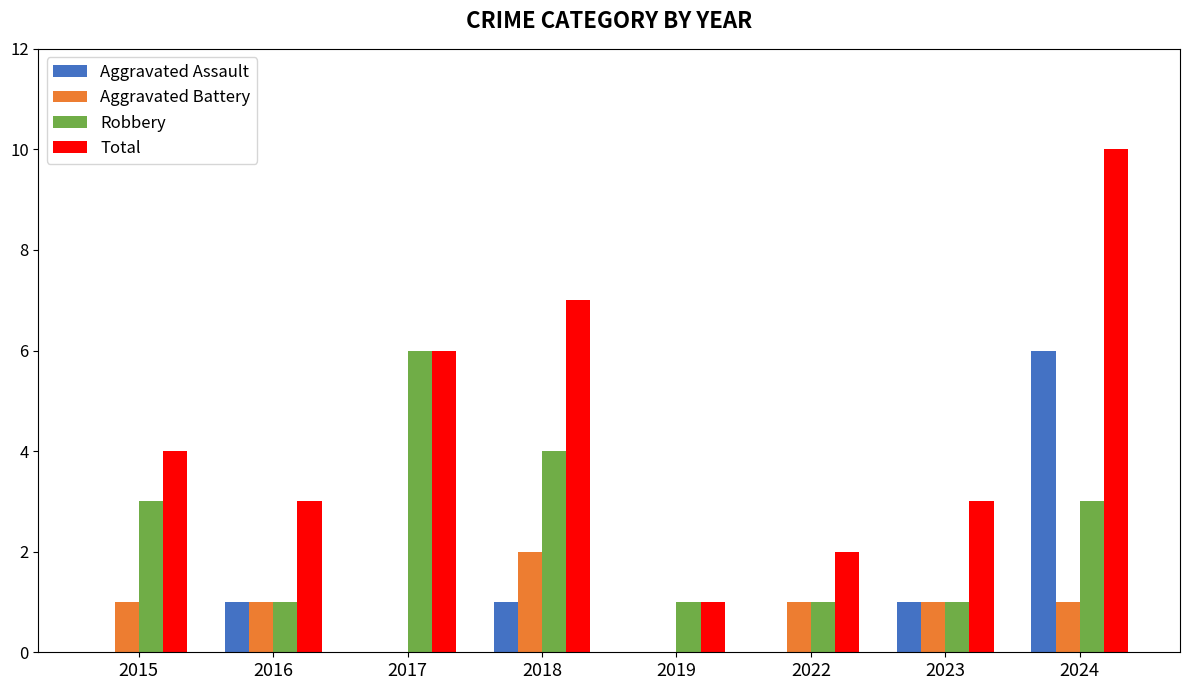

Which label corresponds to the largest value in the chart?

2024